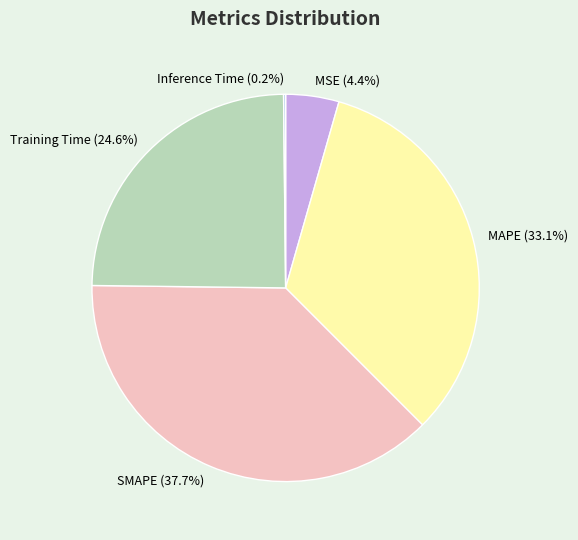

What percentage is the Training Time slice, to the nearest percent?

25%